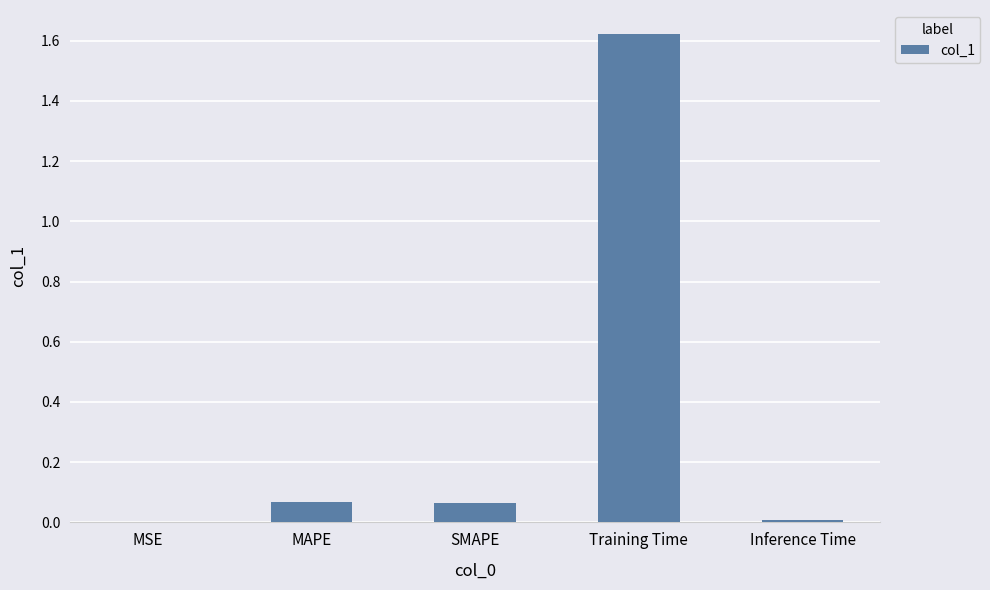

What is the sum of the values at Training Time and MAPE?

1.7